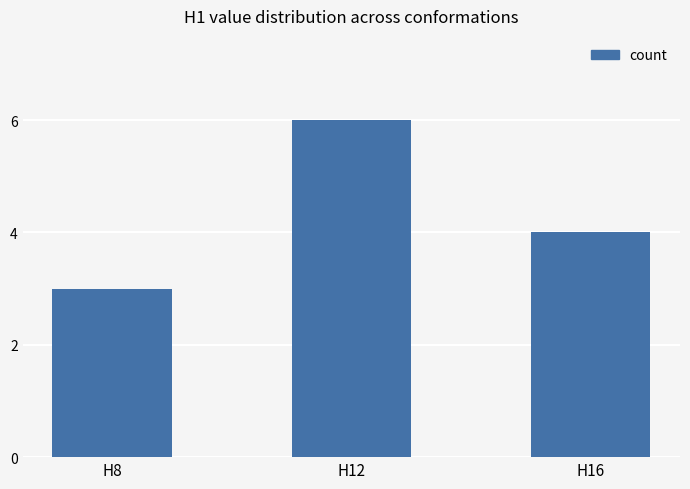

How many distinct data groups are displayed?

1